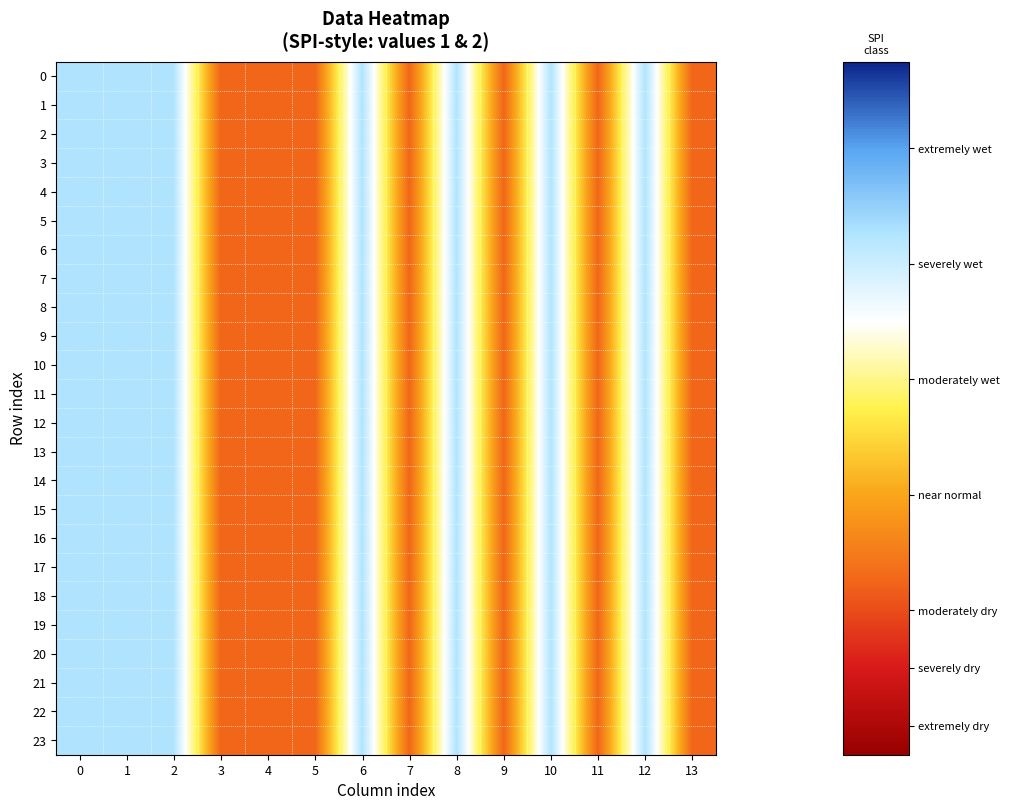

Reading left to right, extract all data points from this chart.

0: 0=2	1=2	2=2	3=1	4=1	5=1	6=2	7=1	8=2	9=1	10=2	11=1	12=2	13=1
1: 0=2	1=2	2=2	3=1	4=1	5=1	6=2	7=1	8=2	9=1	10=2	11=1	12=2	13=1
2: 0=2	1=2	2=2	3=1	4=1	5=1	6=2	7=1	8=2	9=1	10=2	11=1	12=2	13=1
3: 0=2	1=2	2=2	3=1	4=1	5=1	6=2	7=1	8=2	9=1	10=2	11=1	12=2	13=1
4: 0=2	1=2	2=2	3=1	4=1	5=1	6=2	7=1	8=2	9=1	10=2	11=1	12=2	13=1
5: 0=2	1=2	2=2	3=1	4=1	5=1	6=2	7=1	8=2	9=1	10=2	11=1	12=2	13=1
6: 0=2	1=2	2=2	3=1	4=1	5=1	6=2	7=1	8=2	9=1	10=2	11=1	12=2	13=1
7: 0=2	1=2	2=2	3=1	4=1	5=1	6=2	7=1	8=2	9=1	10=2	11=1	12=2	13=1
8: 0=2	1=2	2=2	3=1	4=1	5=1	6=2	7=1	8=2	9=1	10=2	11=1	12=2	13=1
9: 0=2	1=2	2=2	3=1	4=1	5=1	6=2	7=1	8=2	9=1	10=2	11=1	12=2	13=1
10: 0=2	1=2	2=2	3=1	4=1	5=1	6=2	7=1	8=2	9=1	10=2	11=1	12=2	13=1
11: 0=2	1=2	2=2	3=1	4=1	5=1	6=2	7=1	8=2	9=1	10=2	11=1	12=2	13=1
12: 0=2	1=2	2=2	3=1	4=1	5=1	6=2	7=1	8=2	9=1	10=2	11=1	12=2	13=1
13: 0=2	1=2	2=2	3=1	4=1	5=1	6=2	7=1	8=2	9=1	10=2	11=1	12=2	13=1
14: 0=2	1=2	2=2	3=1	4=1	5=1	6=2	7=1	8=2	9=1	10=2	11=1	12=2	13=1
15: 0=2	1=2	2=2	3=1	4=1	5=1	6=2	7=1	8=2	9=1	10=2	11=1	12=2	13=1
16: 0=2	1=2	2=2	3=1	4=1	5=1	6=2	7=1	8=2	9=1	10=2	11=1	12=2	13=1
17: 0=2	1=2	2=2	3=1	4=1	5=1	6=2	7=1	8=2	9=1	10=2	11=1	12=2	13=1
18: 0=2	1=2	2=2	3=1	4=1	5=1	6=2	7=1	8=2	9=1	10=2	11=1	12=2	13=1
19: 0=2	1=2	2=2	3=1	4=1	5=1	6=2	7=1	8=2	9=1	10=2	11=1	12=2	13=1
20: 0=2	1=2	2=2	3=1	4=1	5=1	6=2	7=1	8=2	9=1	10=2	11=1	12=2	13=1
21: 0=2	1=2	2=2	3=1	4=1	5=1	6=2	7=1	8=2	9=1	10=2	11=1	12=2	13=1
22: 0=2	1=2	2=2	3=1	4=1	5=1	6=2	7=1	8=2	9=1	10=2	11=1	12=2	13=1
23: 0=2	1=2	2=2	3=1	4=1	5=1	6=2	7=1	8=2	9=1	10=2	11=1	12=2	13=1